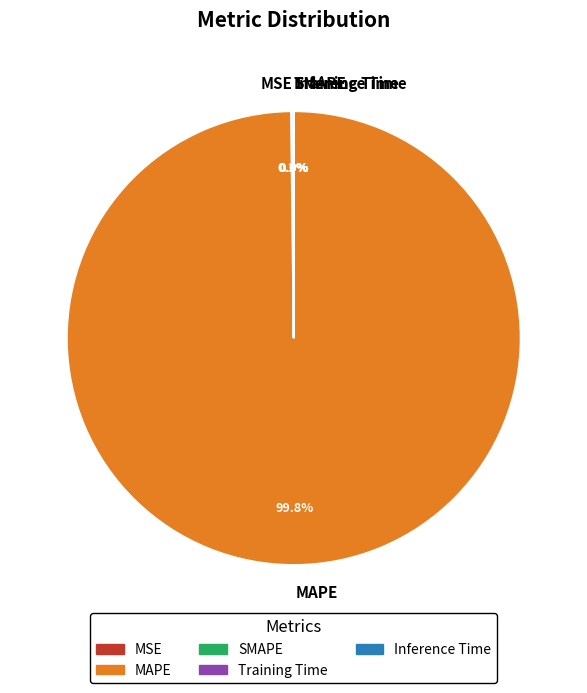

Does MAPE represent more than half of the total?

Yes